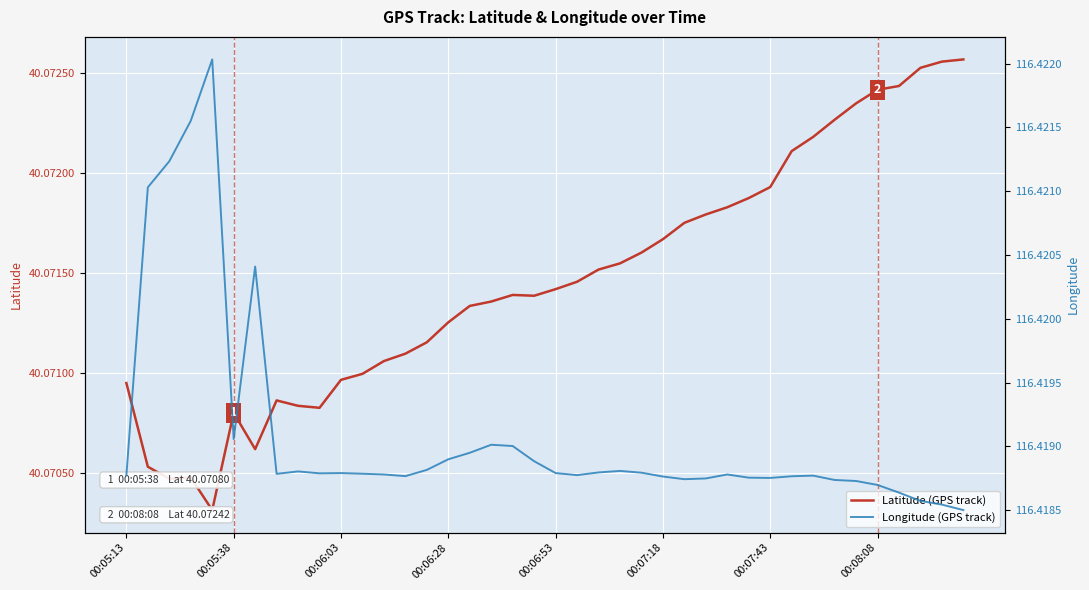

At 26, list the series in order from smallest to largest.

Latitude (GPS track), Longitude (GPS track)